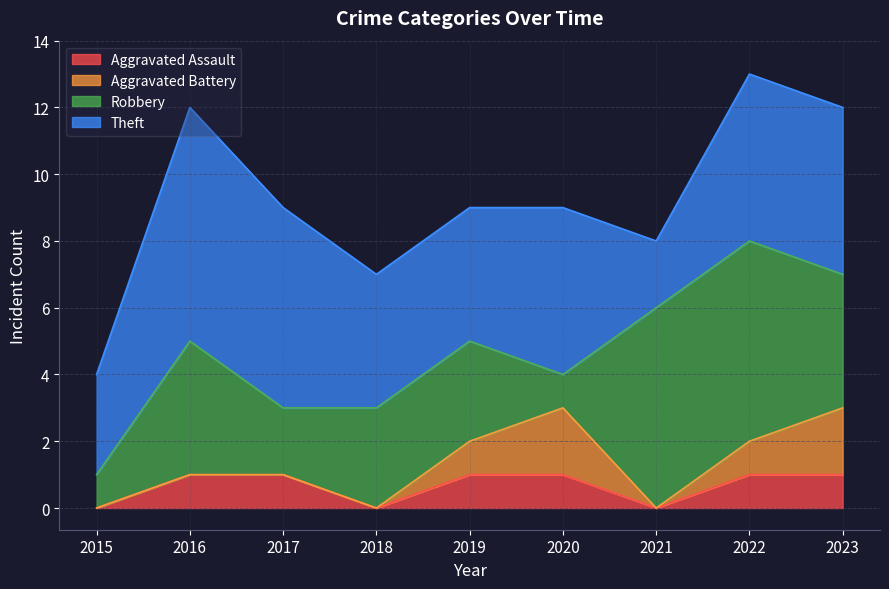

What is the value of the Theft point at the 8th from the left?

5